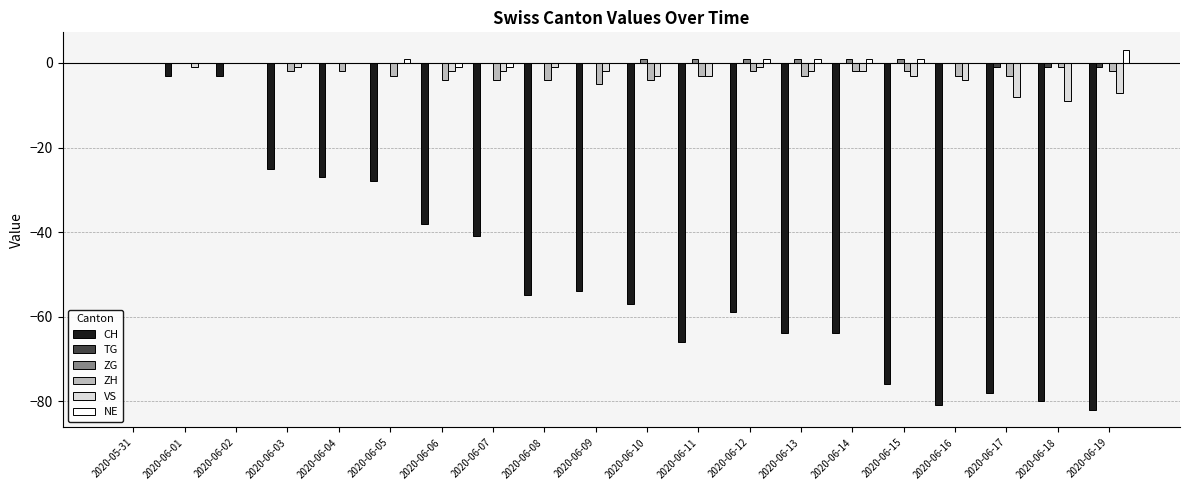

The value of CH at 2020-06-16 is -81. True or false?

True